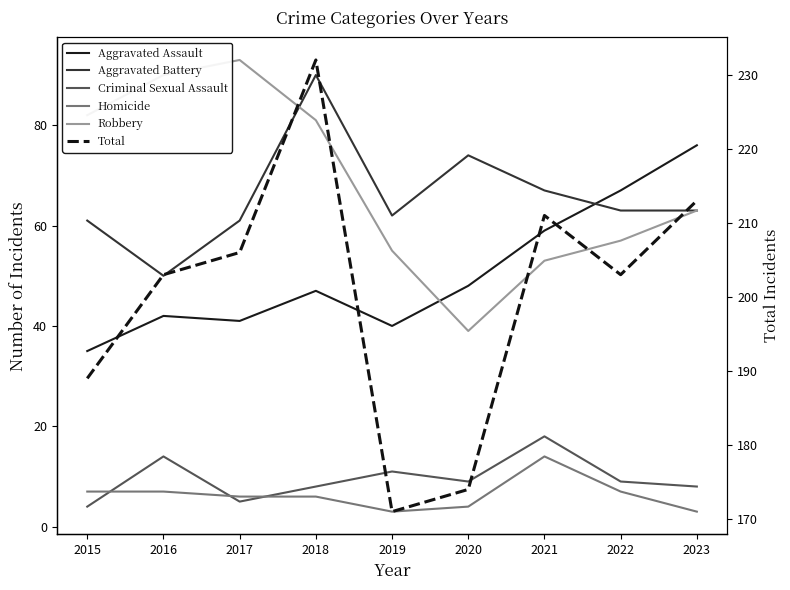

Which series has the largest total across all categories?

Total